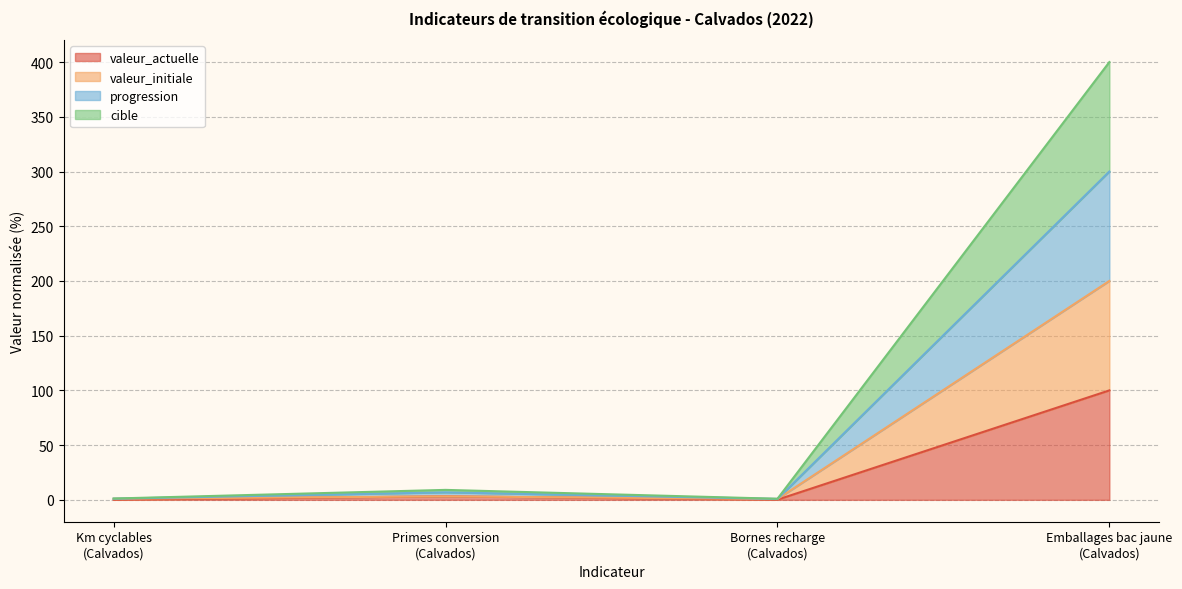

Does the chart display data point markers on the line(s)?

No